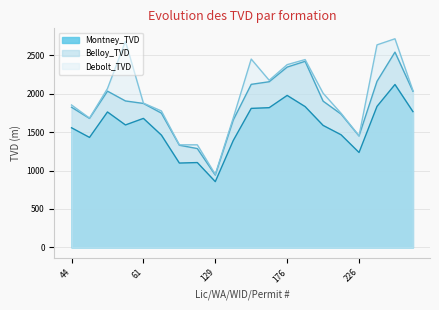

What is the value of the Debolt_TVD point at the 6th from the left?

1775.5